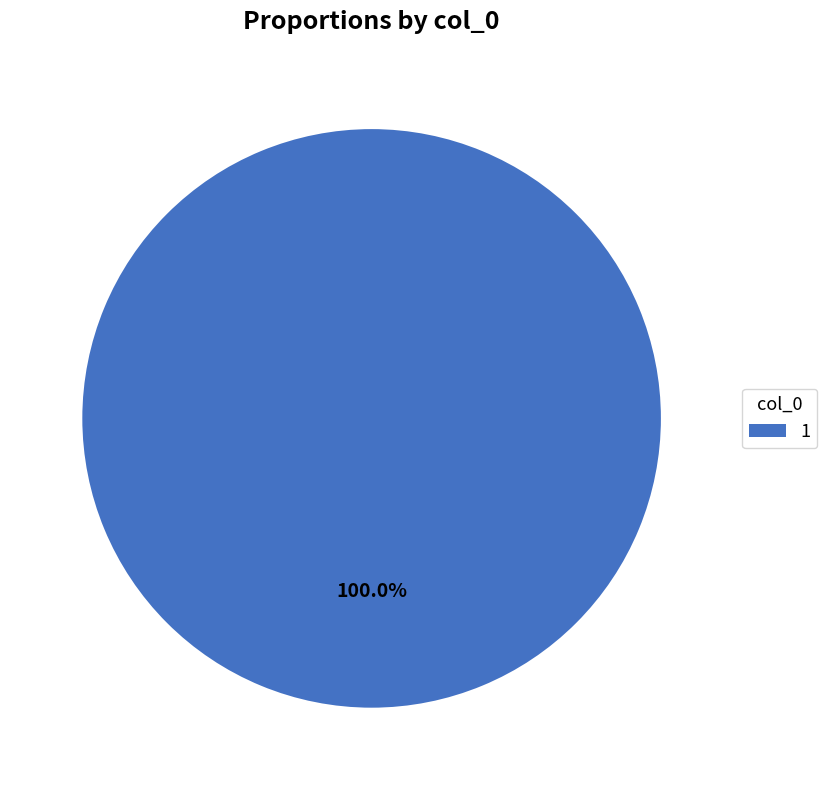

What is the majority slice?

1